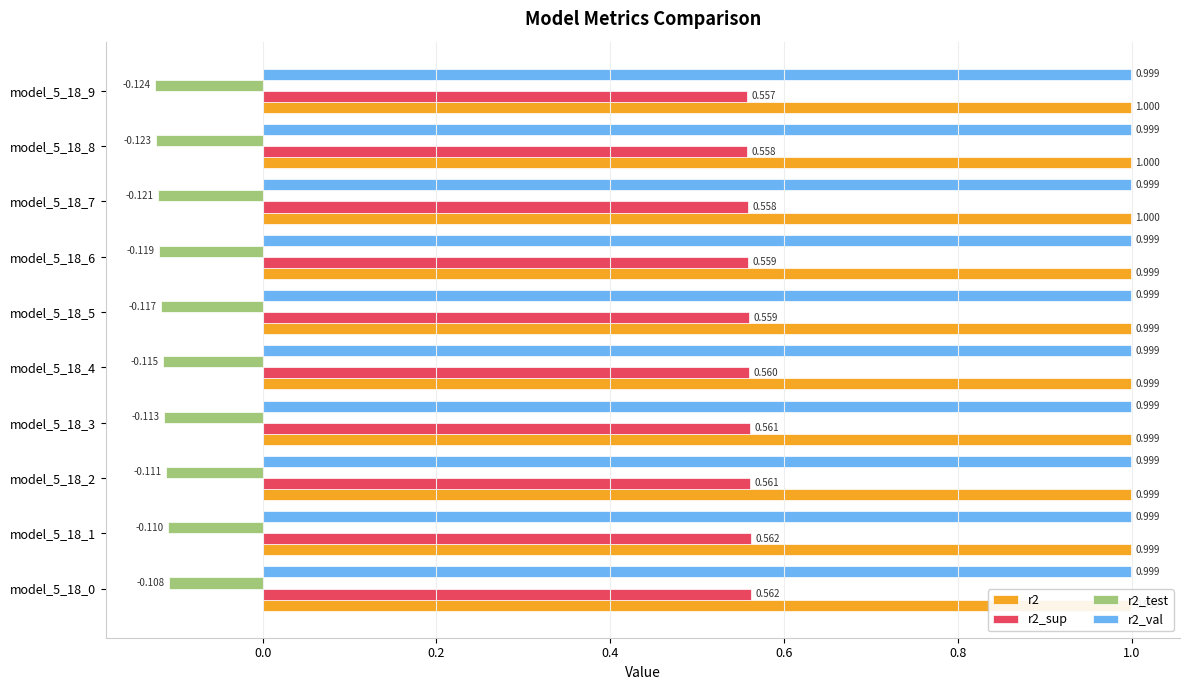

True or false: r2 has a value of 1.0 at model_5_18_8.

True